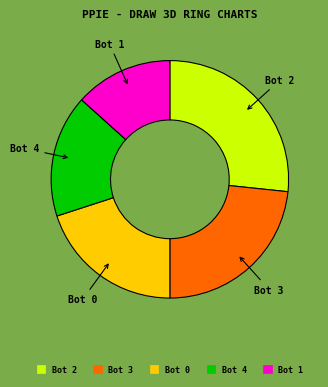

Is it true that Bot 0 is 26% of the pie?

False